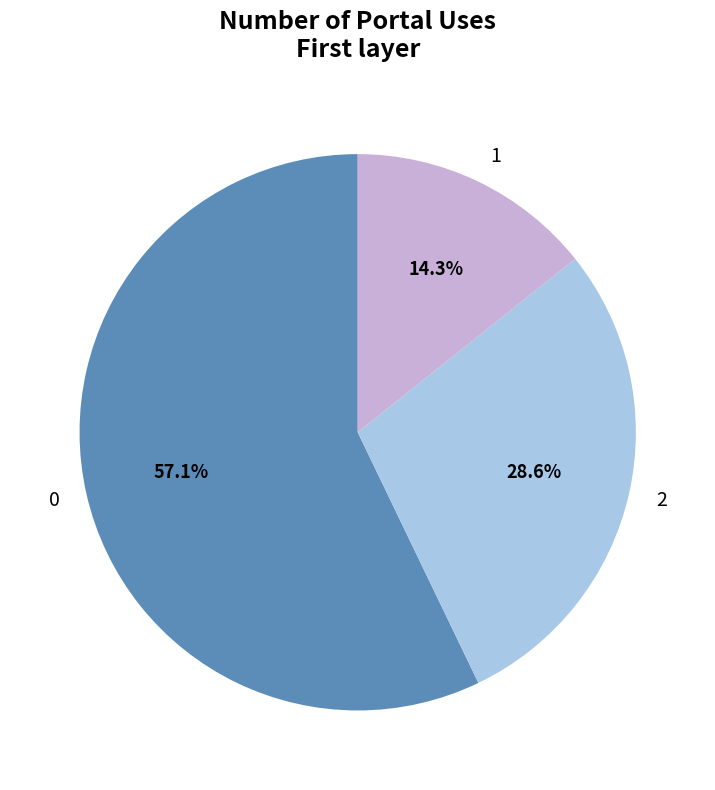

Combined, what portion of the pie is 1 and 0?

71.4%